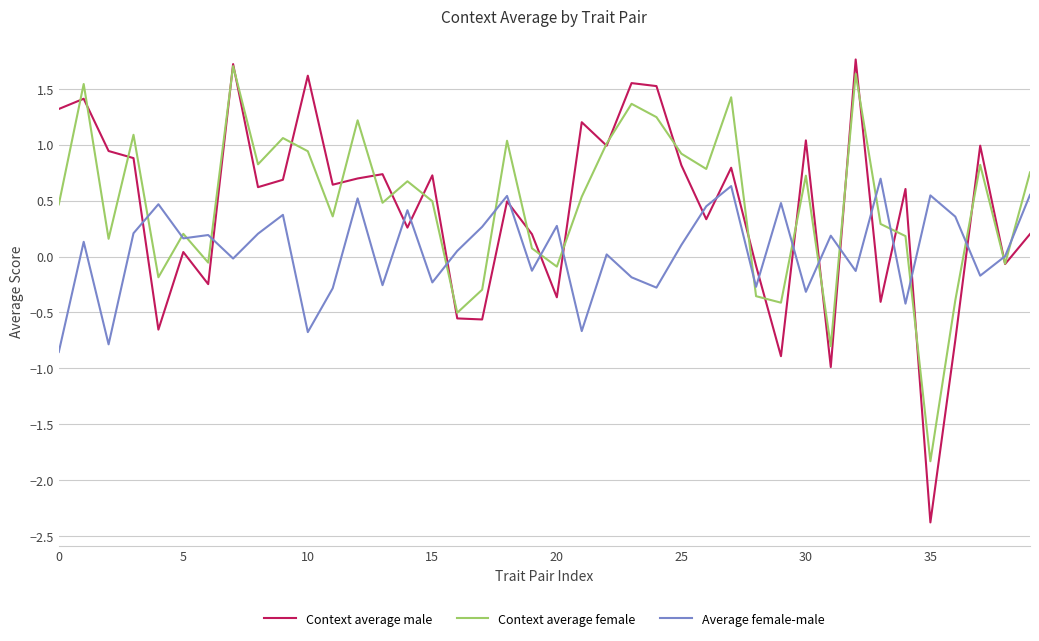

Which series has the largest range (max minus min)?

Context average male